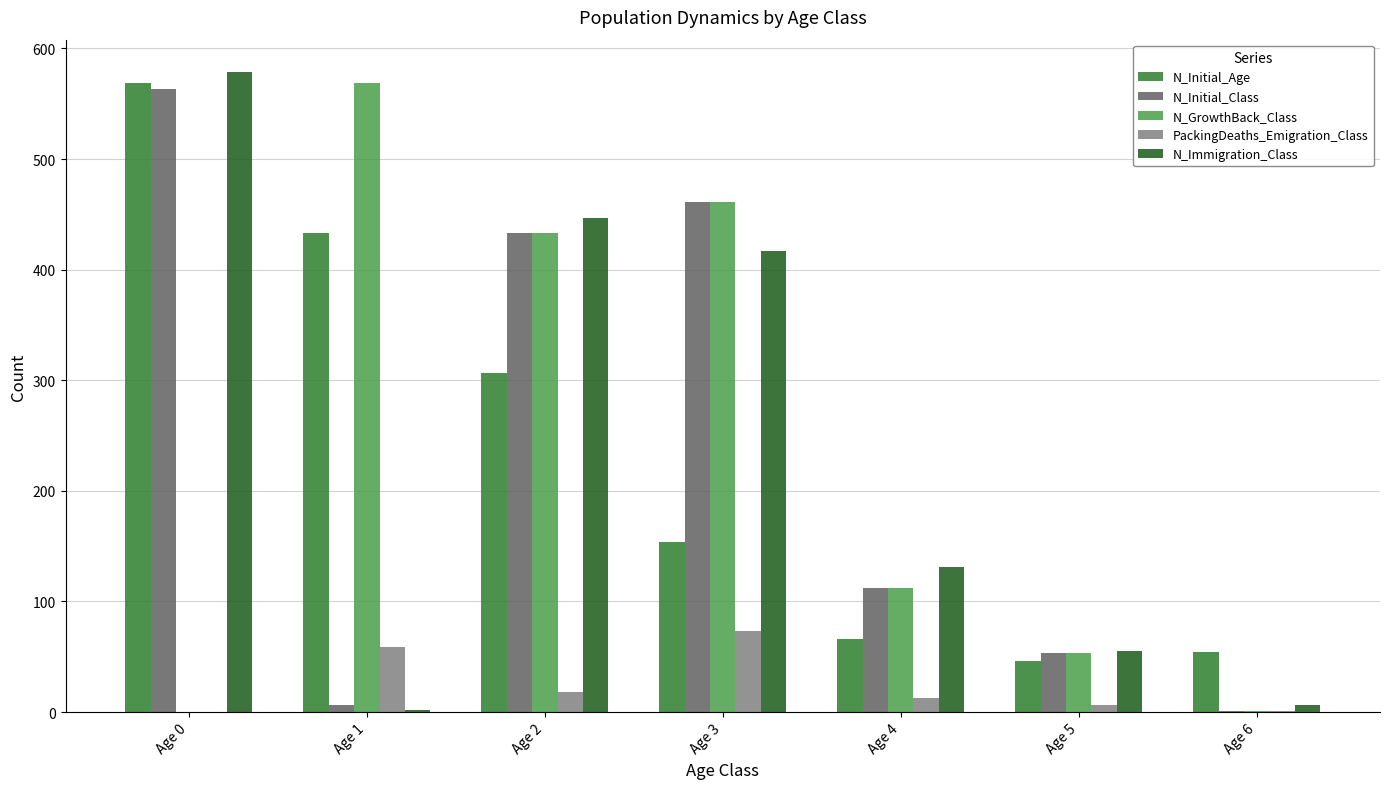

What is the sum of the N_Immigration_Class values at Age 1 and Age 5?

57